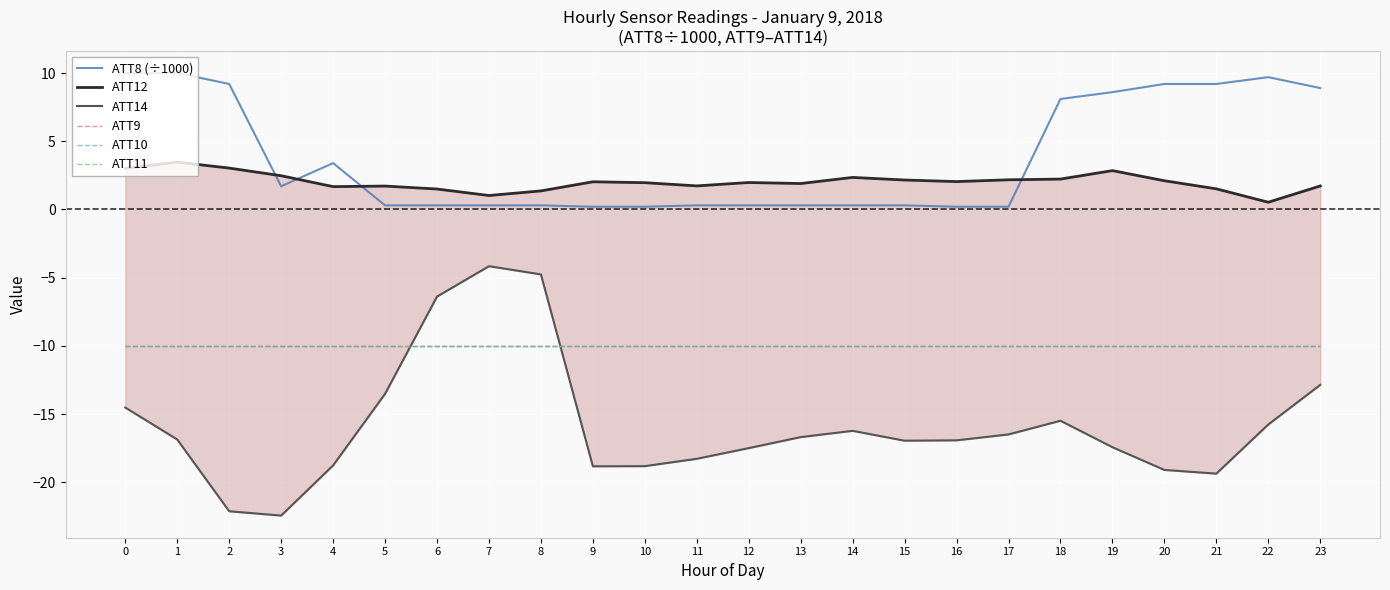

What is the value of the ATT14 point at the 6th from the left?

-13.5